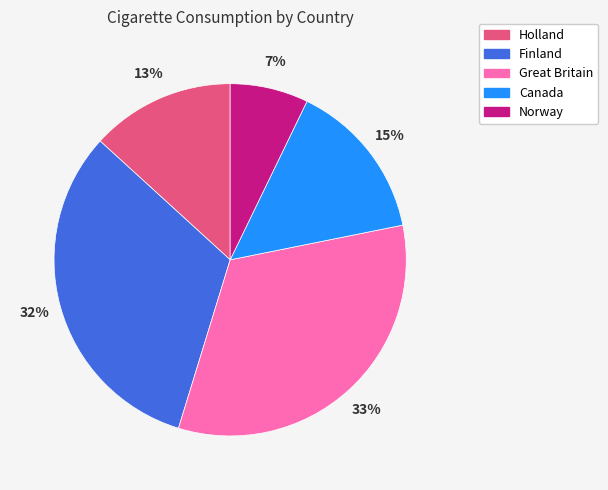

To the nearest percent, what percentage of the pie is Finland?

32%